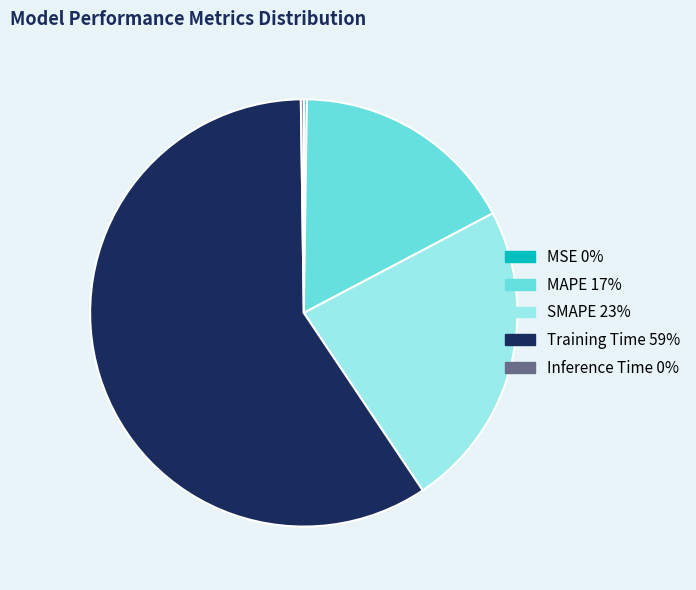

Combined, do MAPE and Training Time account for over 50%?

Yes